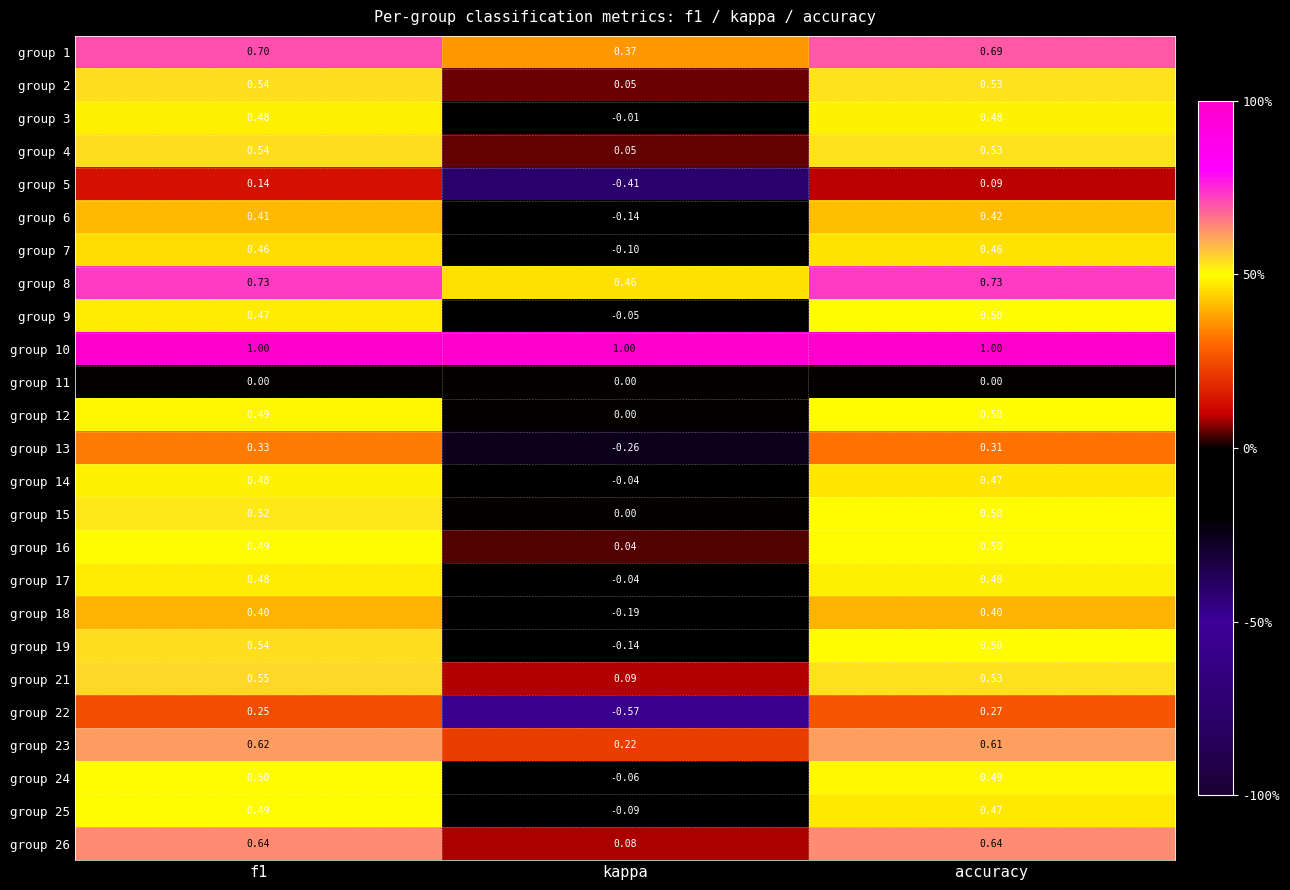

What is the spread (max minus min) of values at f1?

1.0